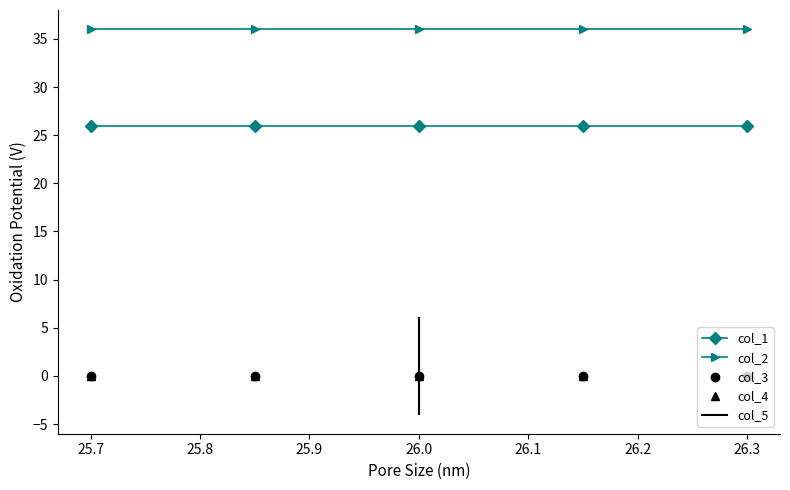

How many data points in col_5 are less than 1?

2